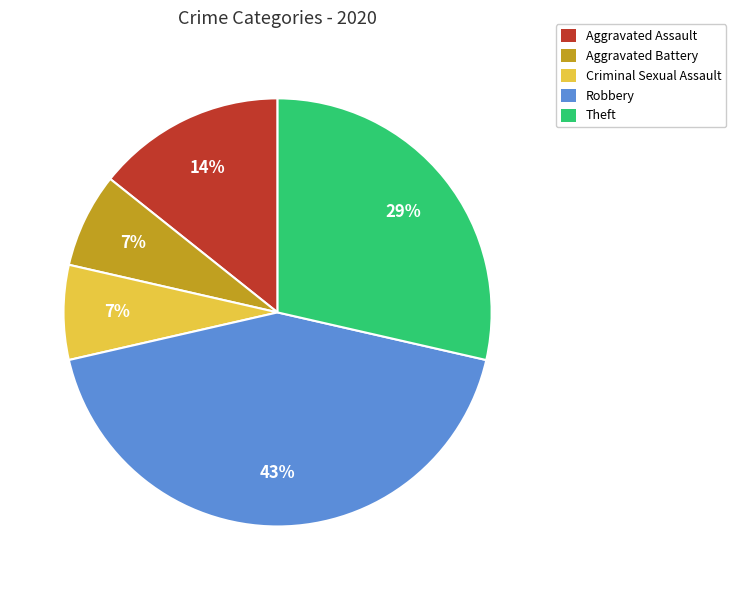

What percentage is the Aggravated Battery slice, to the nearest percent?

7%